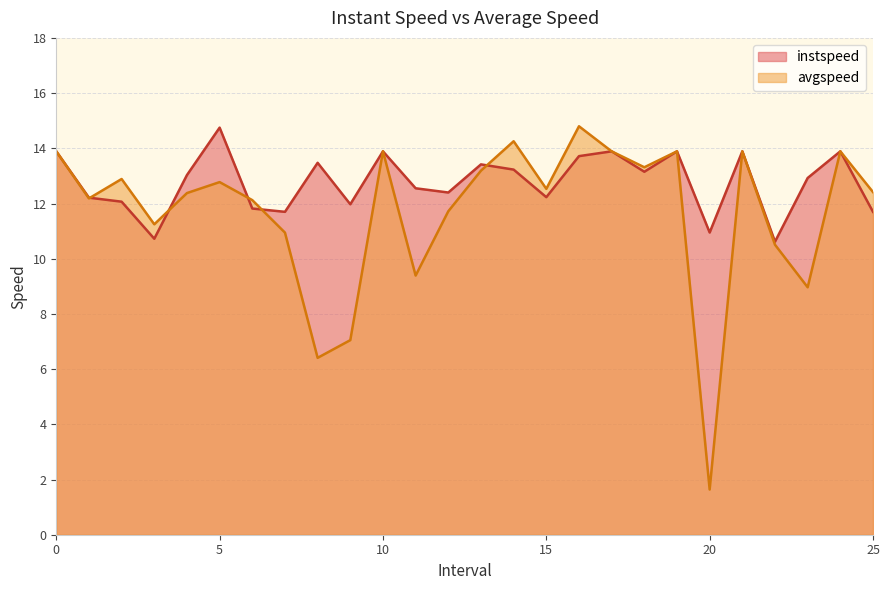

True or false: avgspeed and instspeed cross at least once.

True